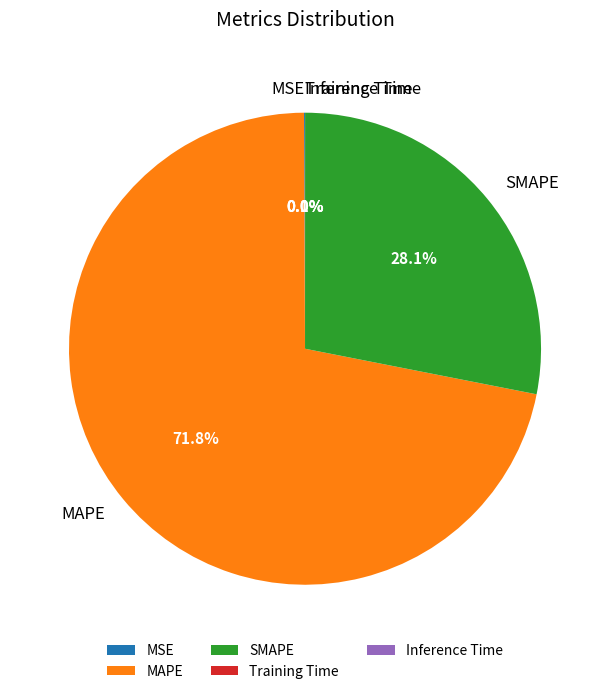

What portion of the pie excludes MAPE?

28.2%